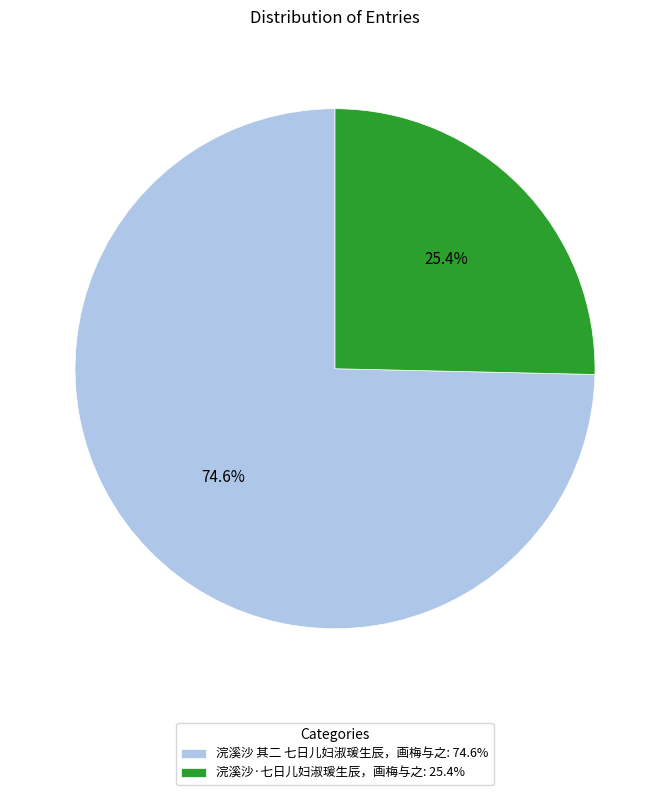

What portion of the pie excludes 浣溪沙 其二 七日儿妇淑瑗生辰，画梅与之?

25.4%